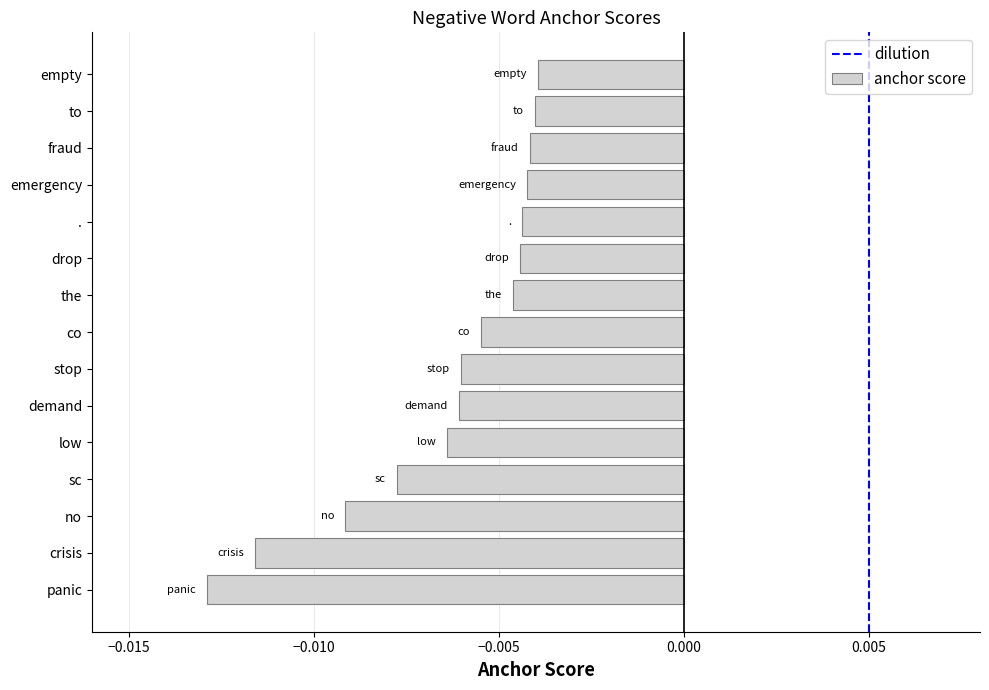

What is the sum of all values?

-0.1